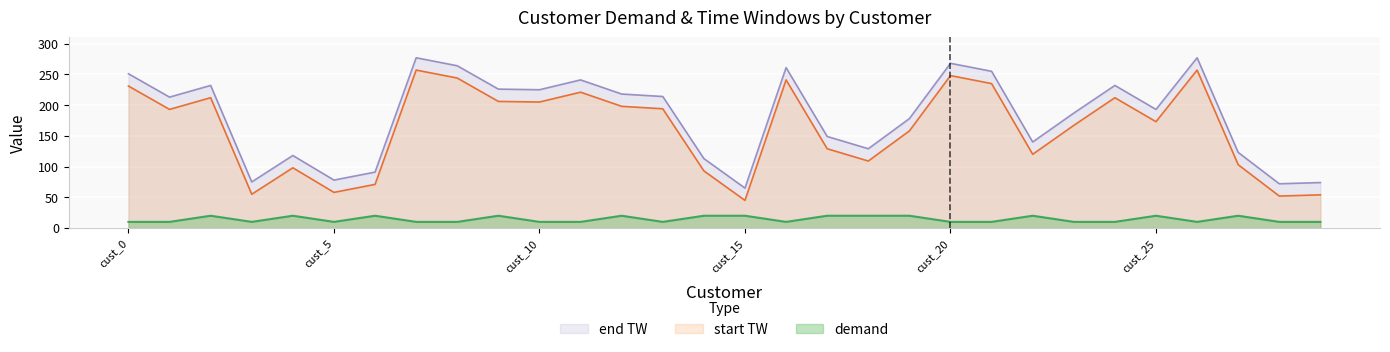

Which series has the largest total across all categories?

end TW